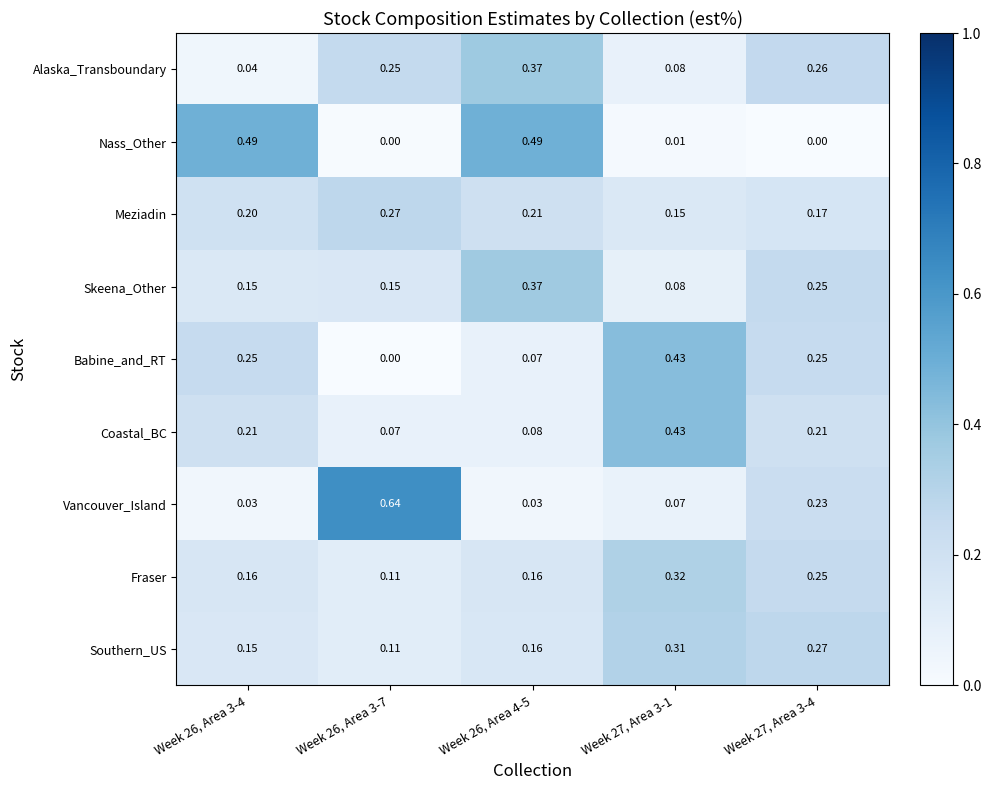

Which series has the largest range (max minus min)?

Vancouver_Island